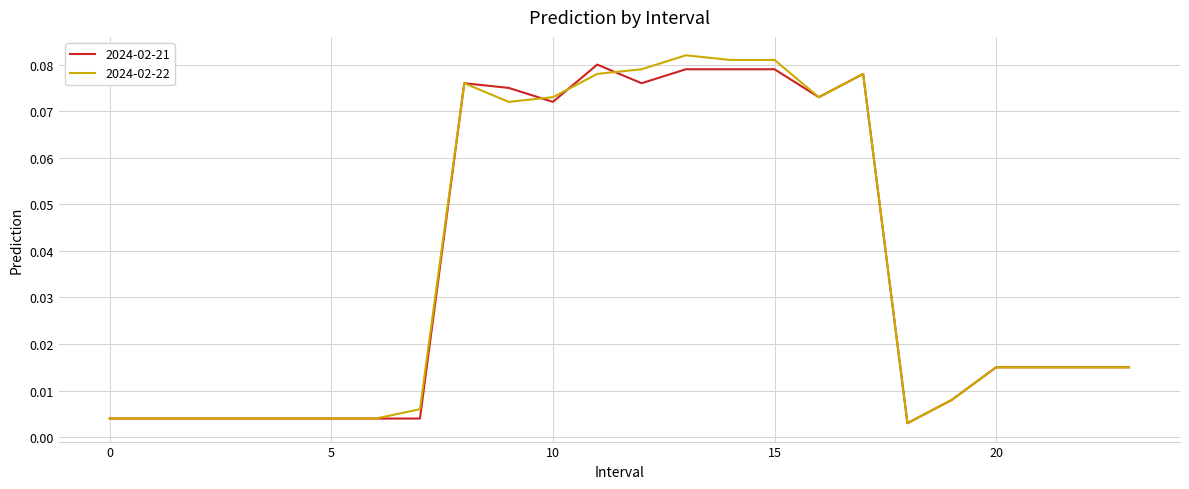

Does the chart display data point markers on the line(s)?

No